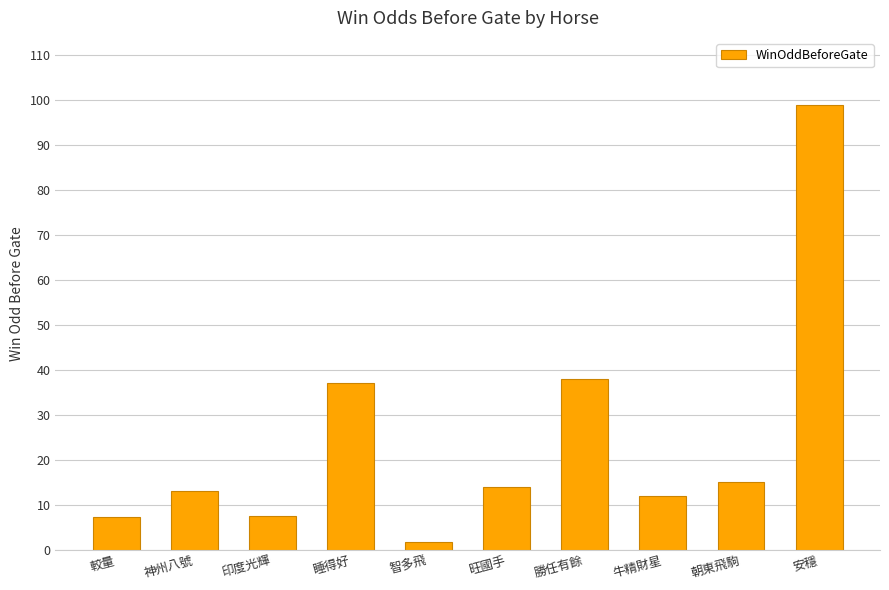

How many categories are shown in the chart?

10